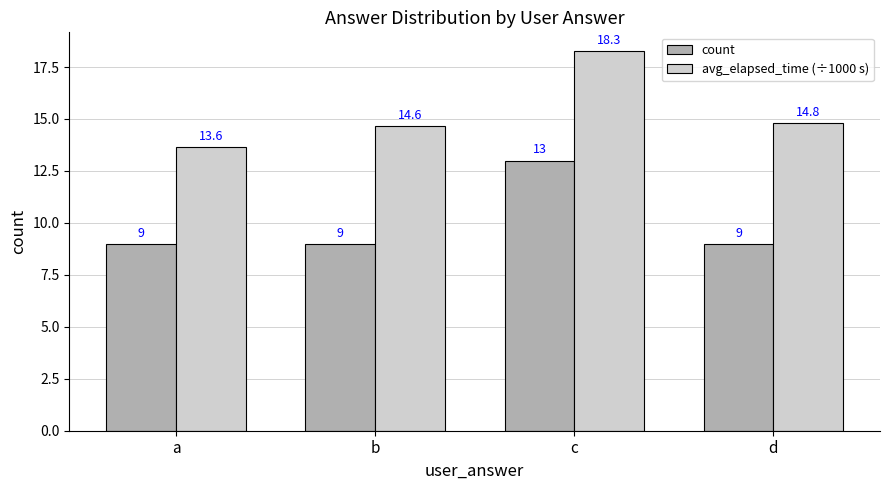

Which series has the largest range (max minus min)?

avg_elapsed_time (÷1000 s)